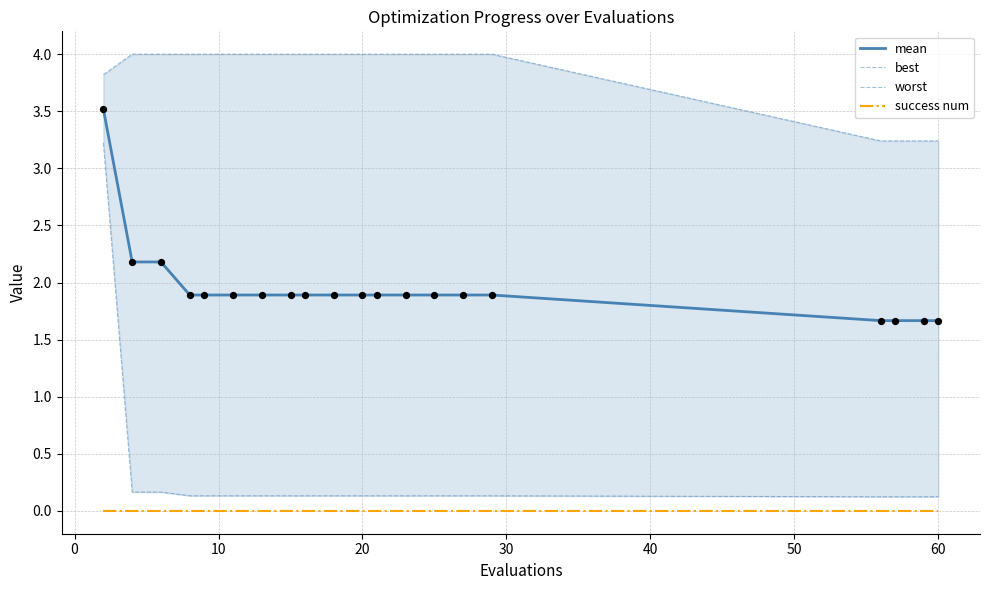

At how many categories does at least one series exceed 0?

20